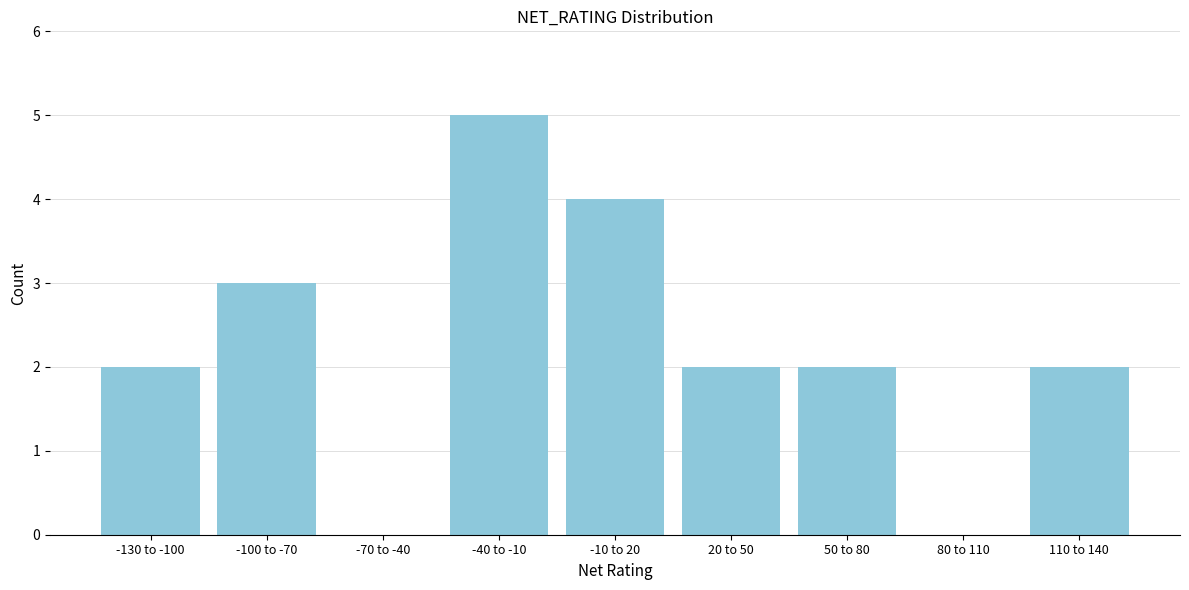

Reading left to right, list all the values displayed in this chart.

-130 to -100=2	-100 to -70=3	-70 to -40=0	-40 to -10=5	-10 to 20=4	20 to 50=2	50 to 80=2	80 to 110=0	110 to 140=2